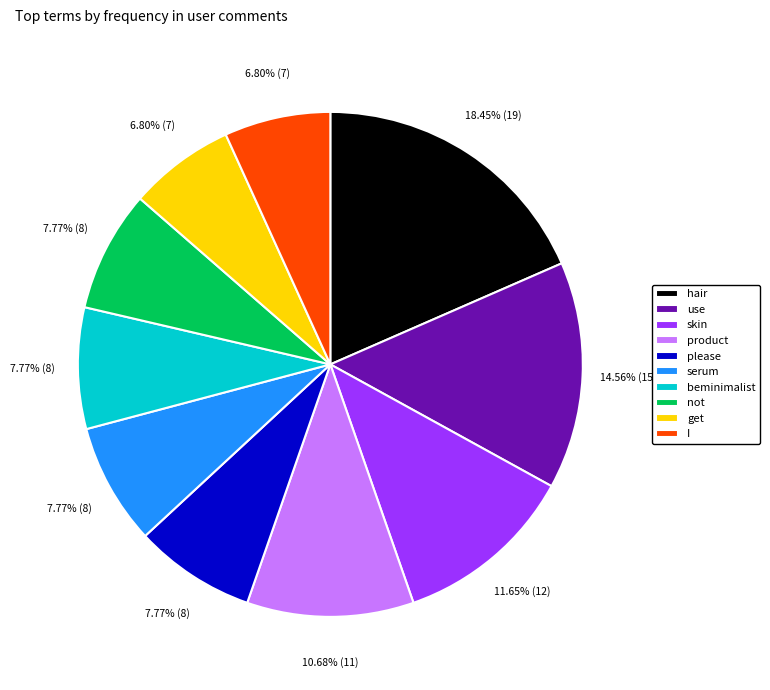

To the nearest percent, what percentage of the pie is I?

7%